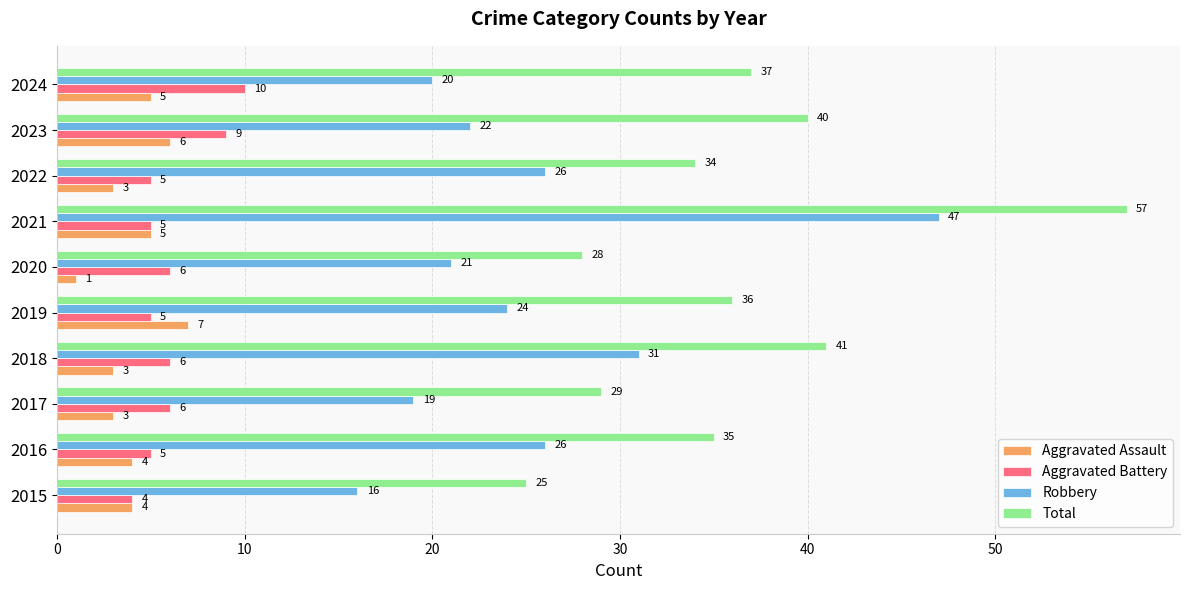

At which category is the sum across all series the highest?

2021